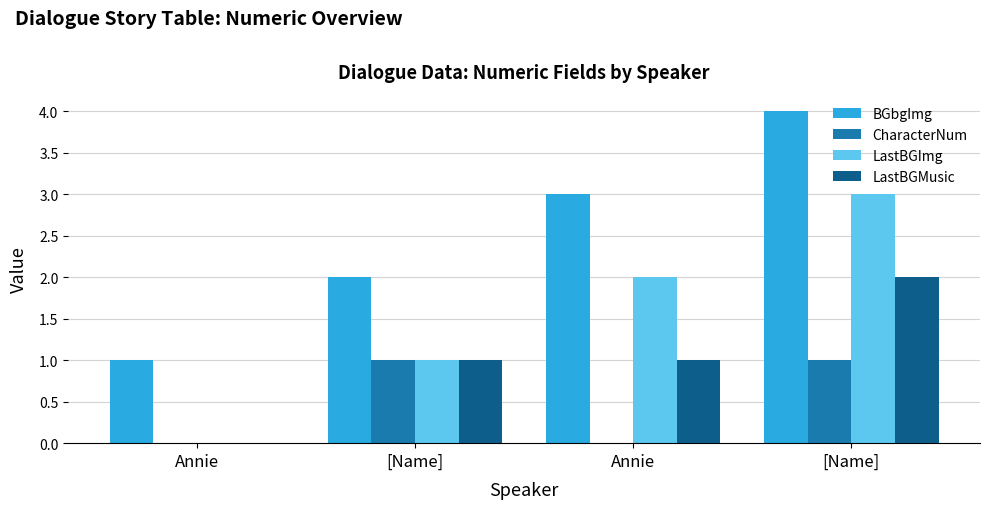

List the series in order of their peak value, highest first.

BGbgImg, LastBGImg, LastBGMusic, CharacterNum